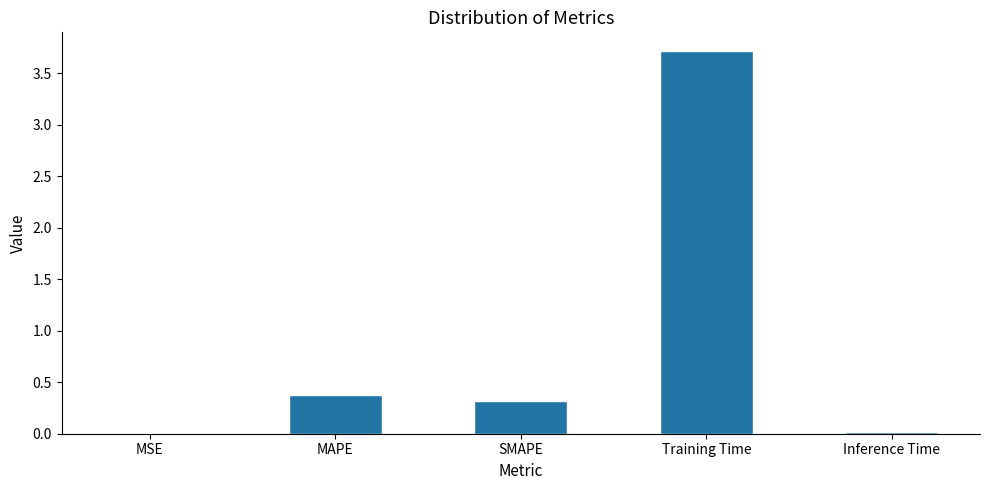

What is the sum of all values?

4.4